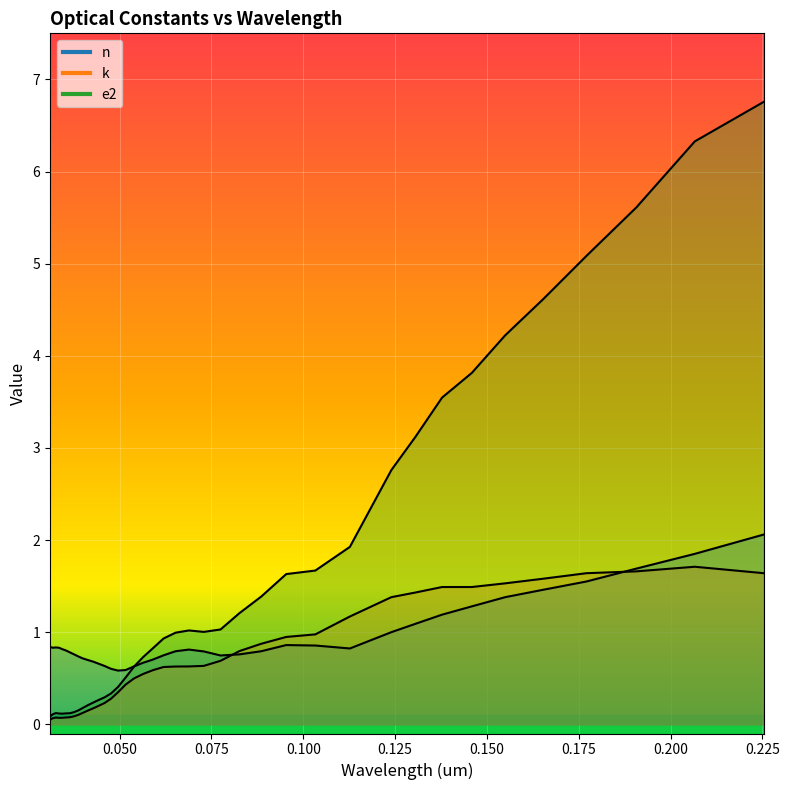

Is it true that k equals 0.1 at 0.04133?

True